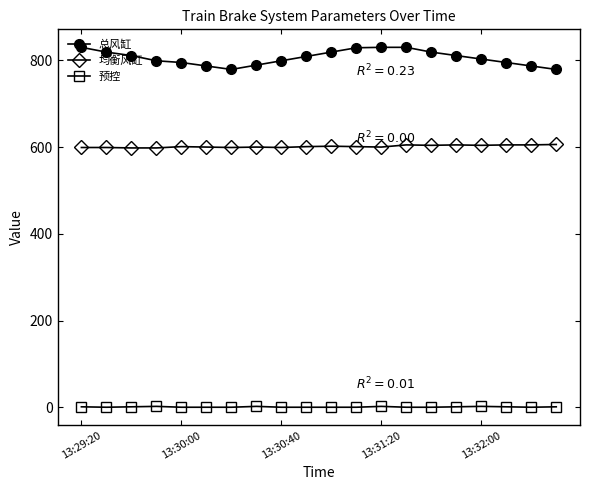

Which series has the widest spread of values?

总风缸